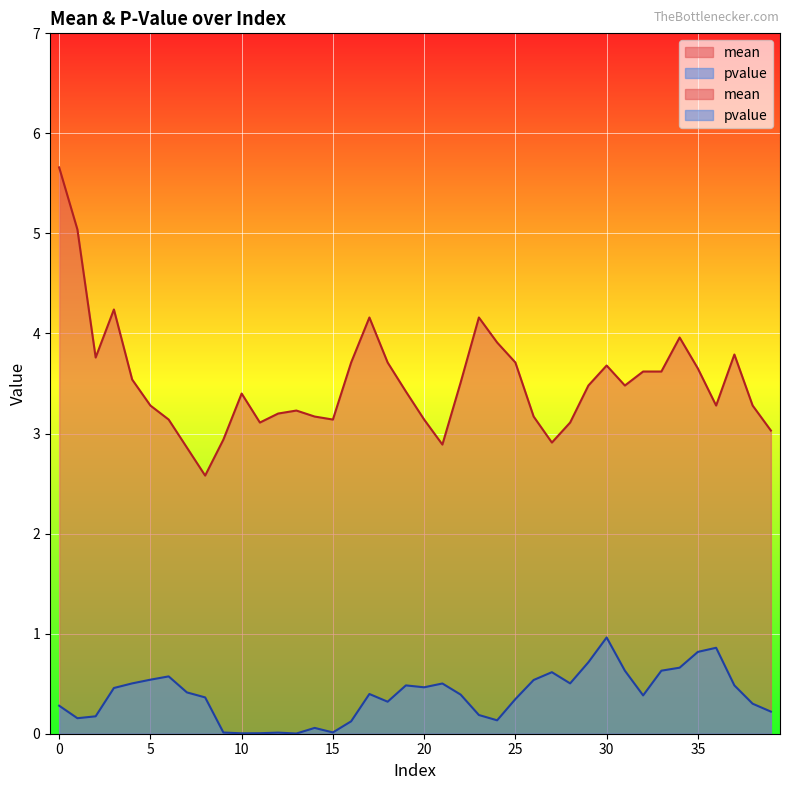

What is the difference between the highest and lowest values at 16?

3.6